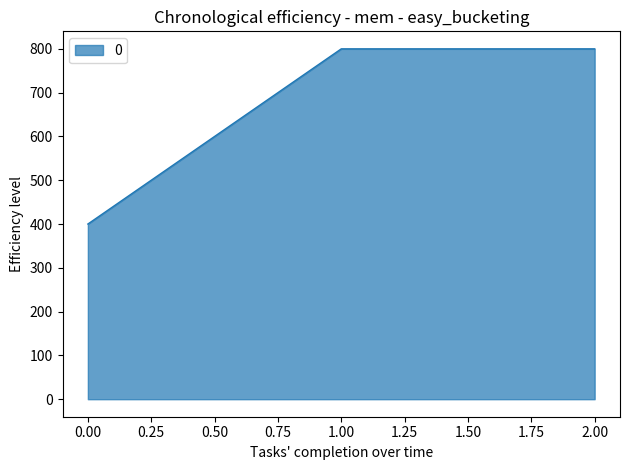

What is the change in value from 0.00 to 2.00?

+400